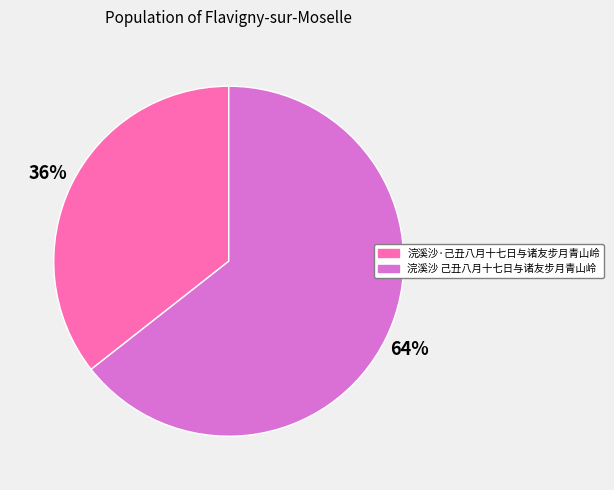

Rank the categories by value from highest to lowest.

浣溪沙 己丑八月十七日与诸友步月青山岭, 浣溪沙·己丑八月十七日与诸友步月青山岭